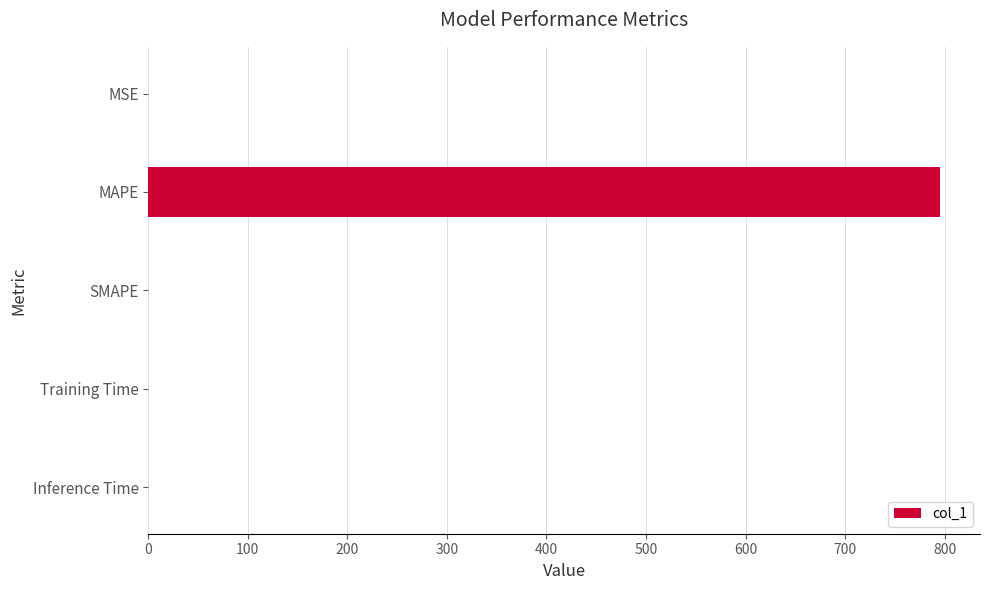

The chart shows a value of 0.0 at SMAPE. True or false?

True